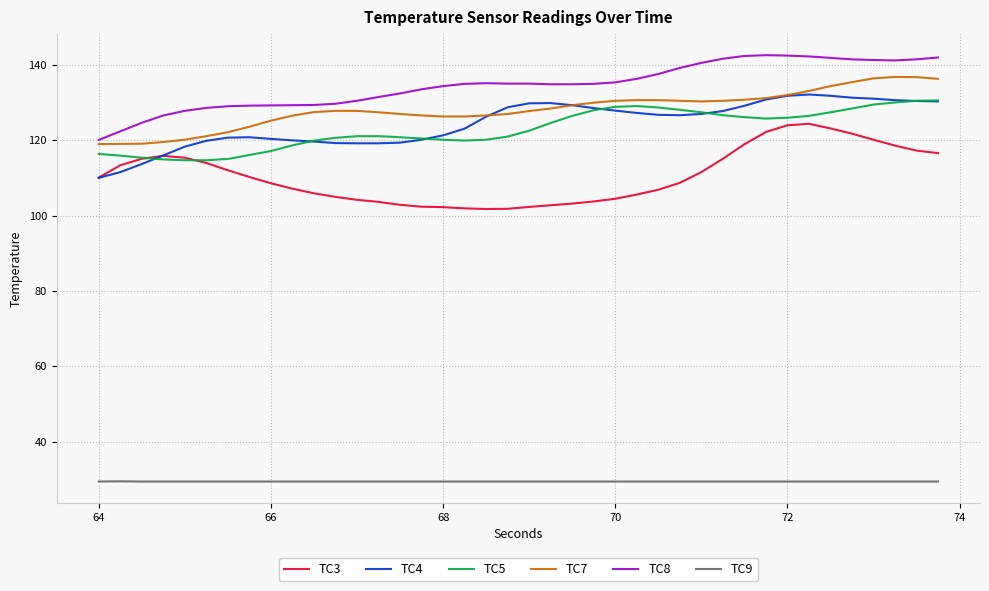

How many distinct data groups are displayed?

6